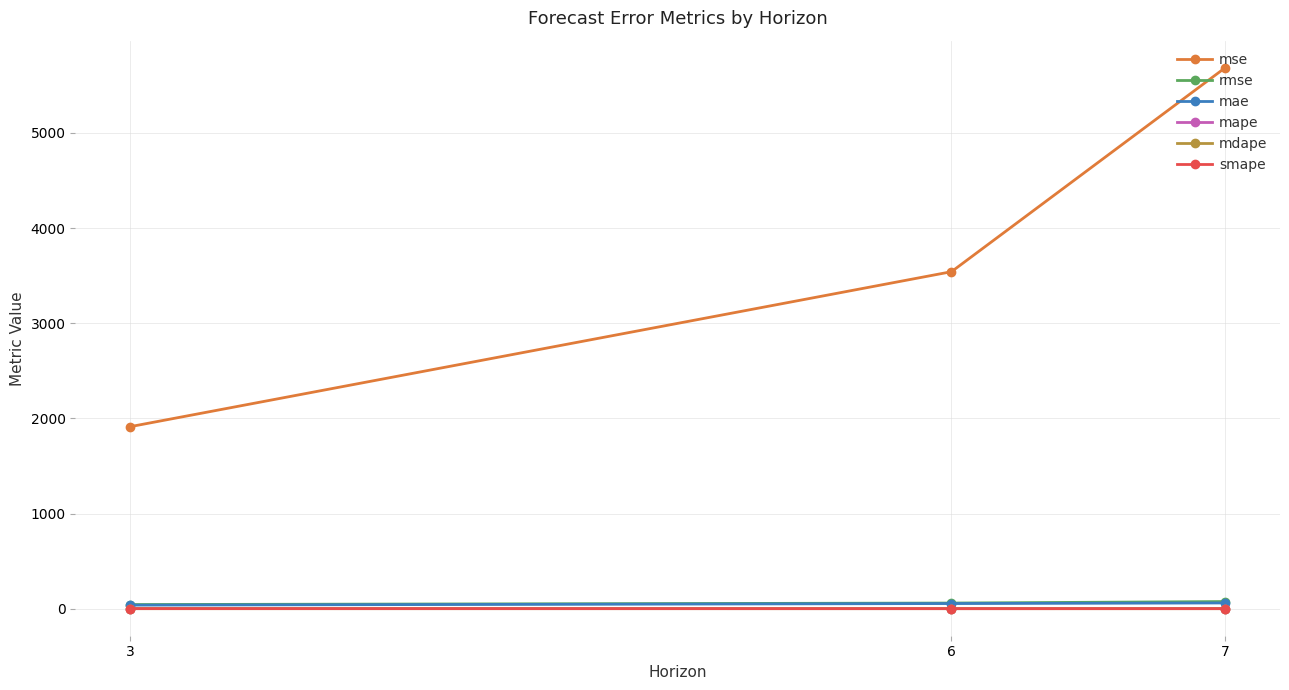

List the labels in order of mse value, smallest first.

3, 6, 7